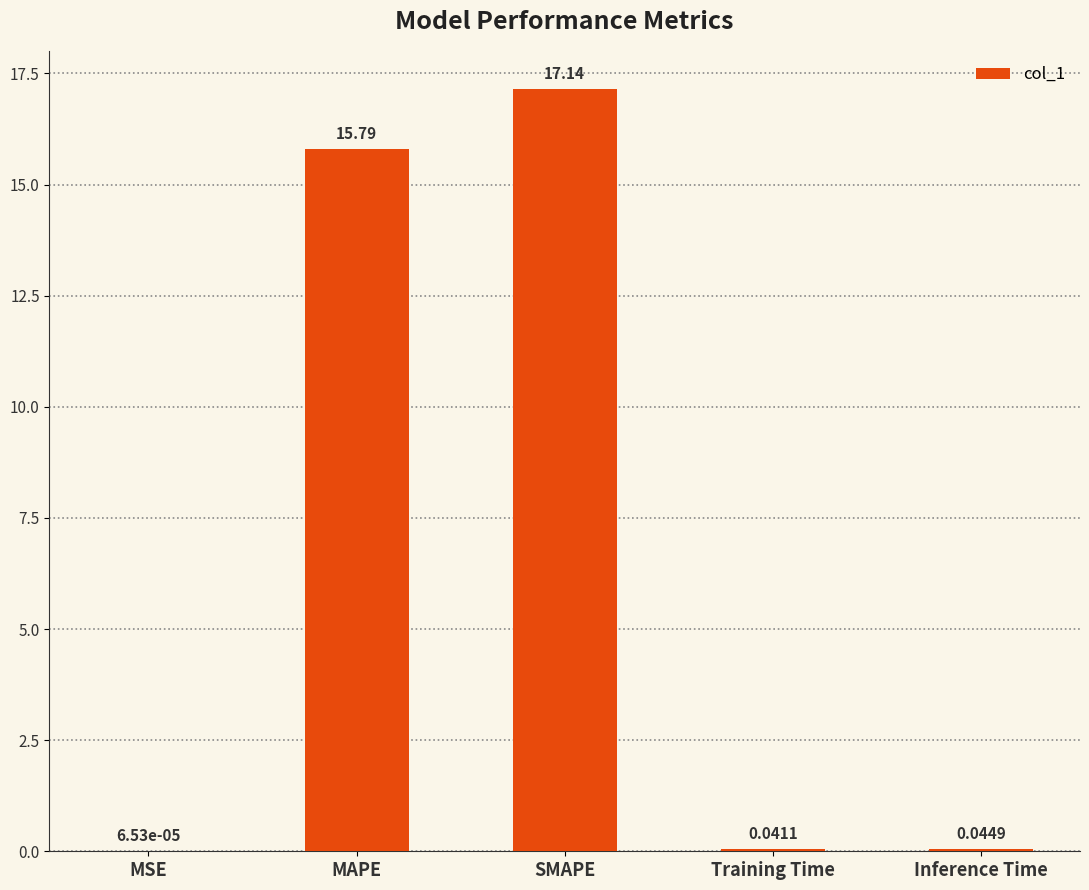

Which category has the highest value across all series?

SMAPE